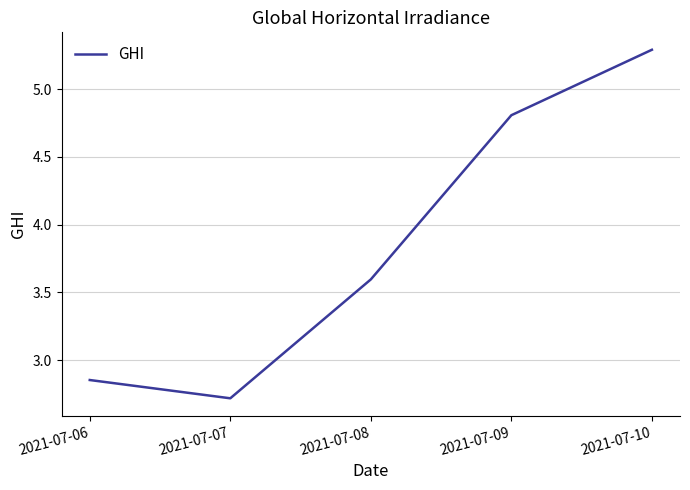

Rank the categories by value from lowest to highest.

2021-07-07, 2021-07-06, 2021-07-08, 2021-07-09, 2021-07-10